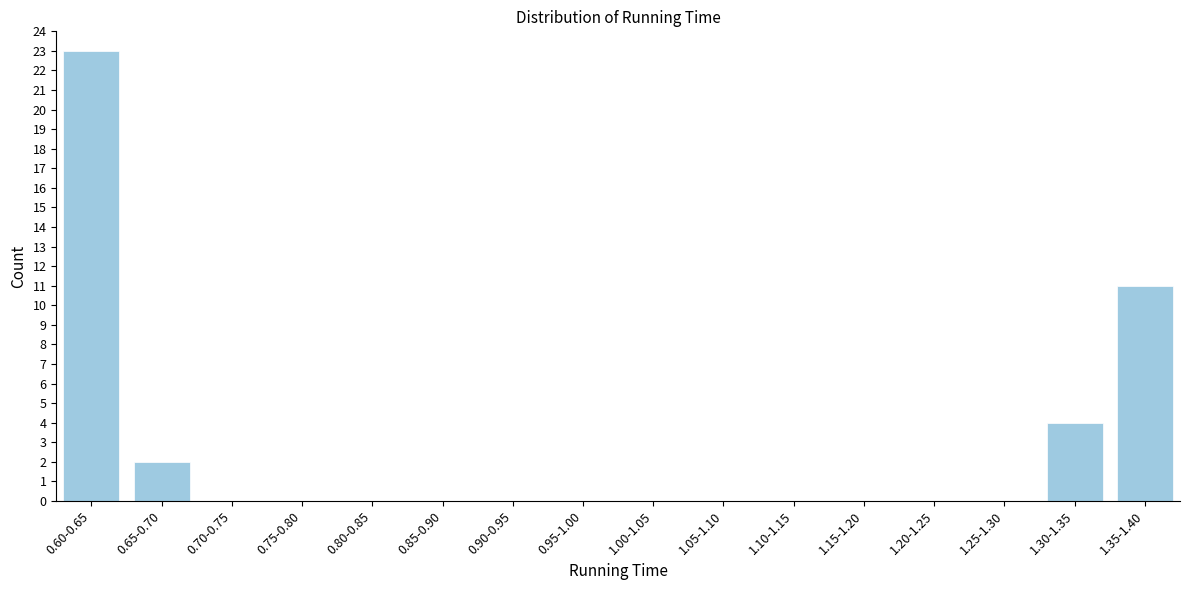

Reading left to right, transcribe all the data shown in this chart.

0.60-0.65=23	0.65-0.70=2	0.70-0.75=0	0.75-0.80=0	0.80-0.85=0	0.85-0.90=0	0.90-0.95=0	0.95-1.00=0	1.00-1.05=0	1.05-1.10=0	1.10-1.15=0	1.15-1.20=0	1.20-1.25=0	1.25-1.30=0	1.30-1.35=4	1.35-1.40=11